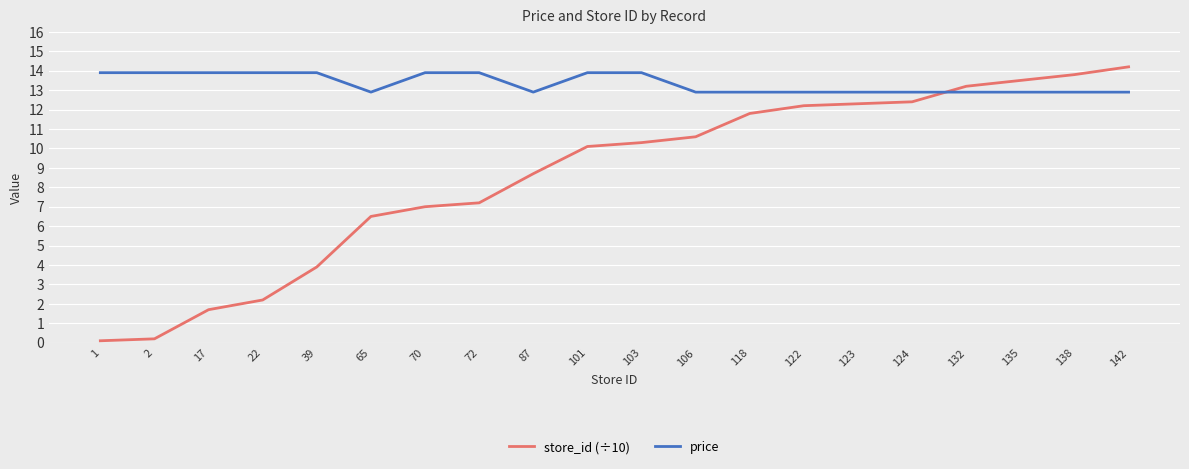

How many intersections are there between store_id (÷10) and price?

1